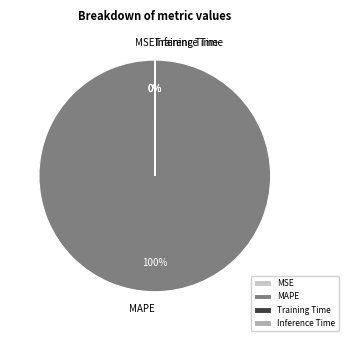

Which slice is the largest?

MAPE